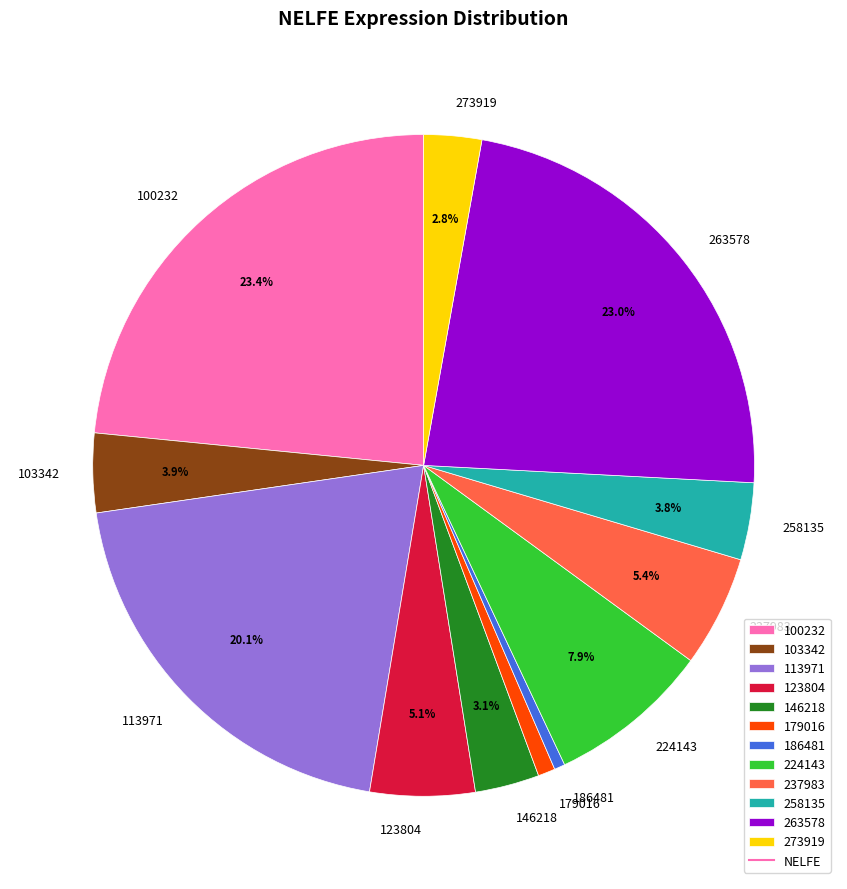

Is it true that 224143 is 1% of the pie?

False